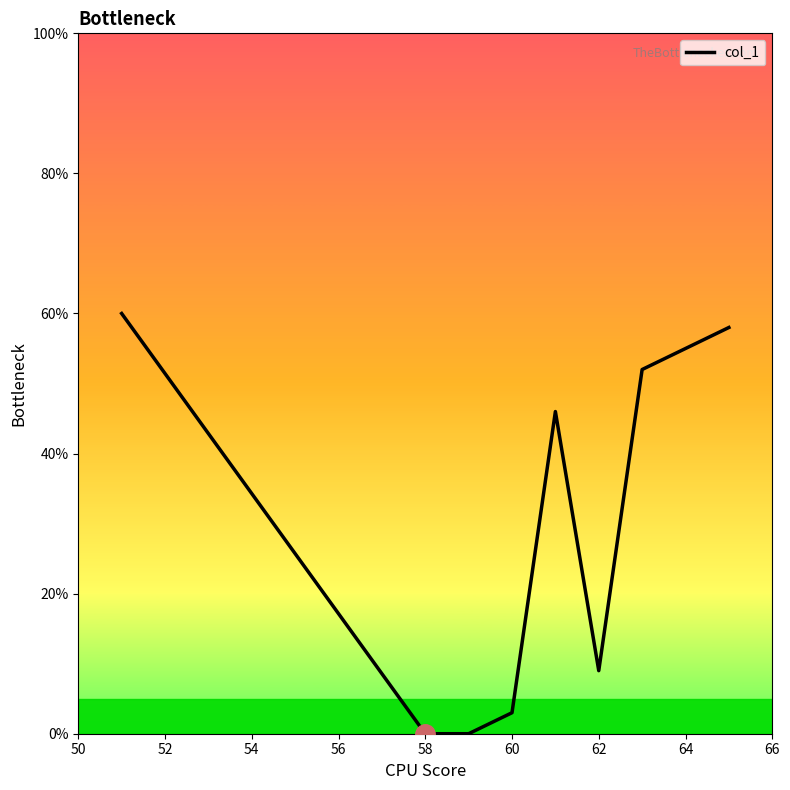

What is the maximum value shown in the chart?

60.0